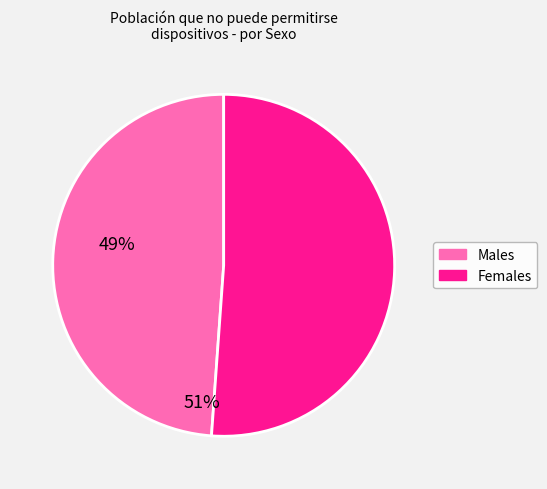

How many segments does this pie chart have?

2